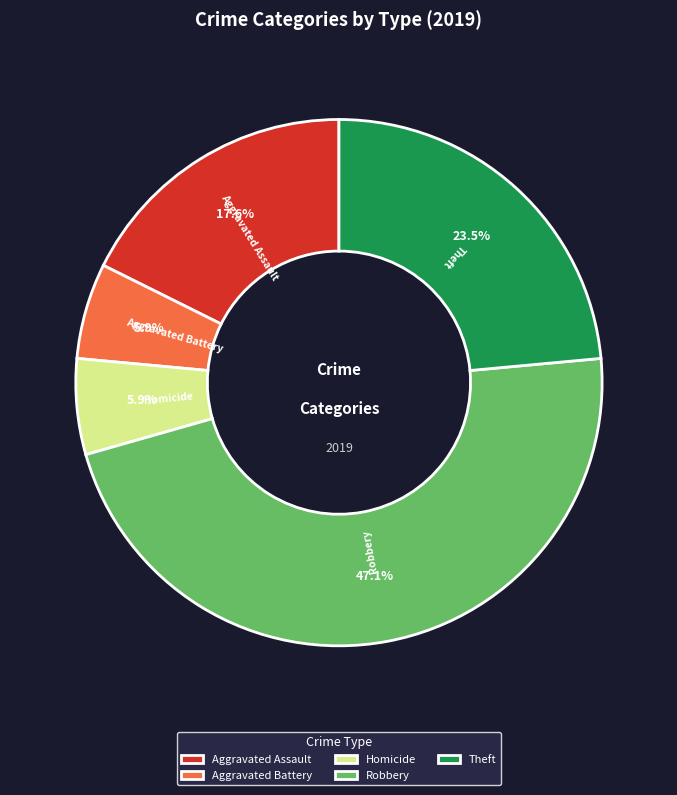

What is the largest slice in the pie chart?

Robbery